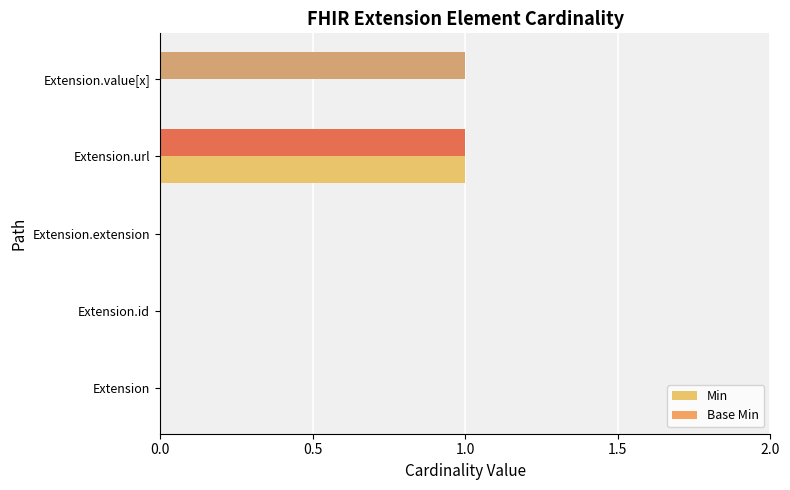

What is the difference between the maximum and minimum values in the Base Min series?

1